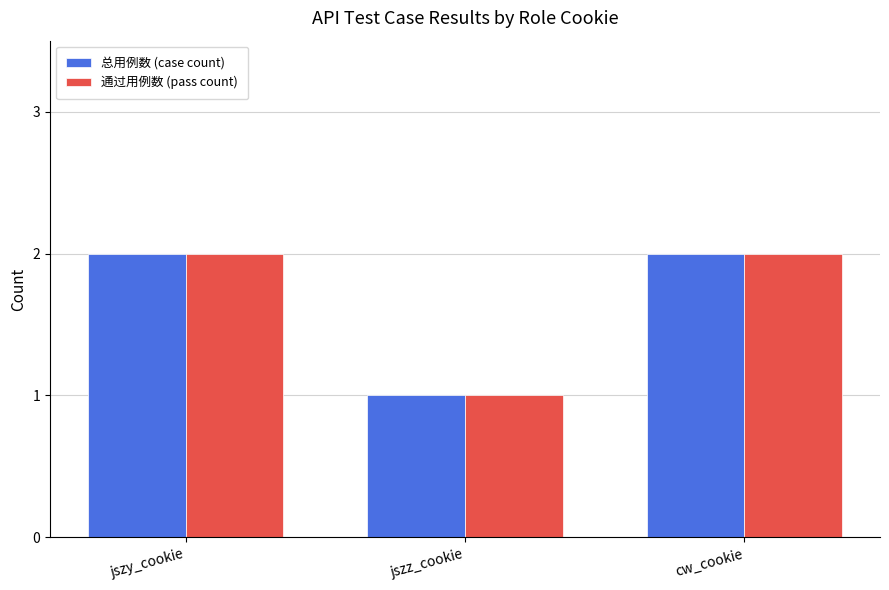

Reading right to left, what are all the values shown in this chart?

总用例数 (case count): 2	1	2
通过用例数 (pass count): 2	1	2